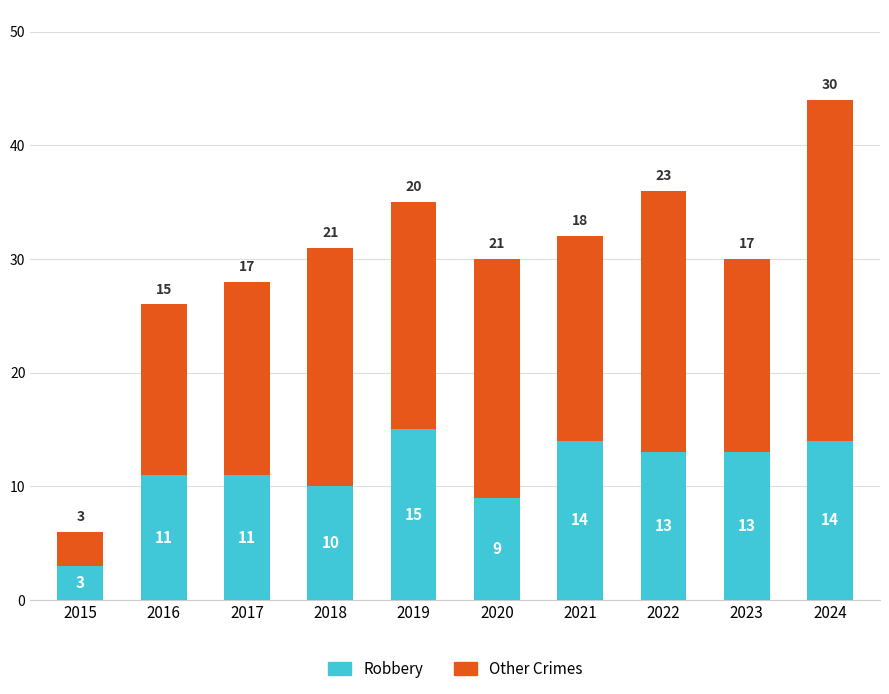

At which label does Robbery reach its minimum?

2015